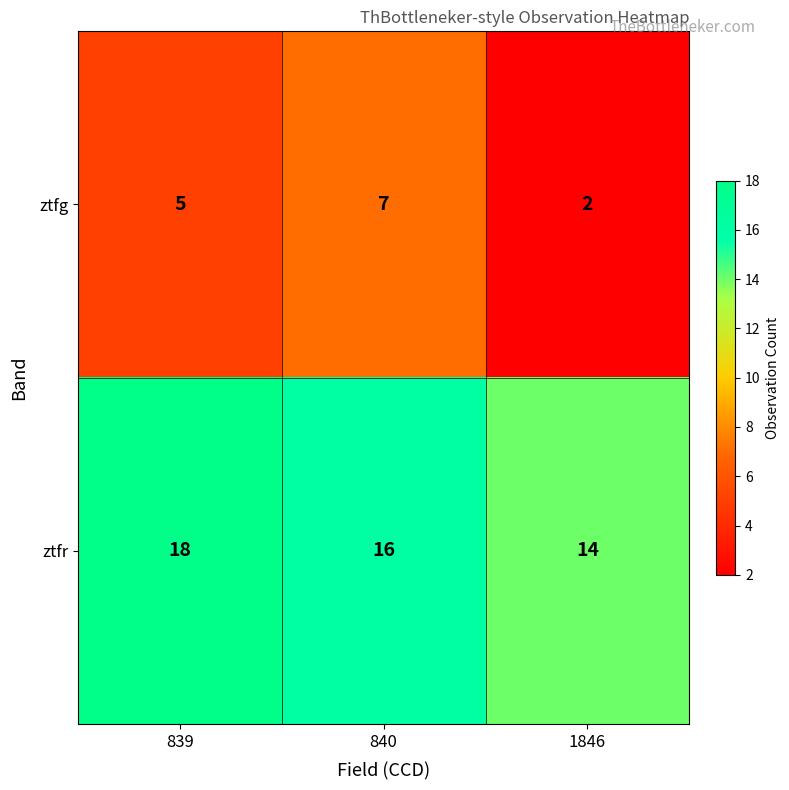

Reading right to left, transcribe all the data shown in this chart.

ztfg: 2	7	5
ztfr: 14	16	18